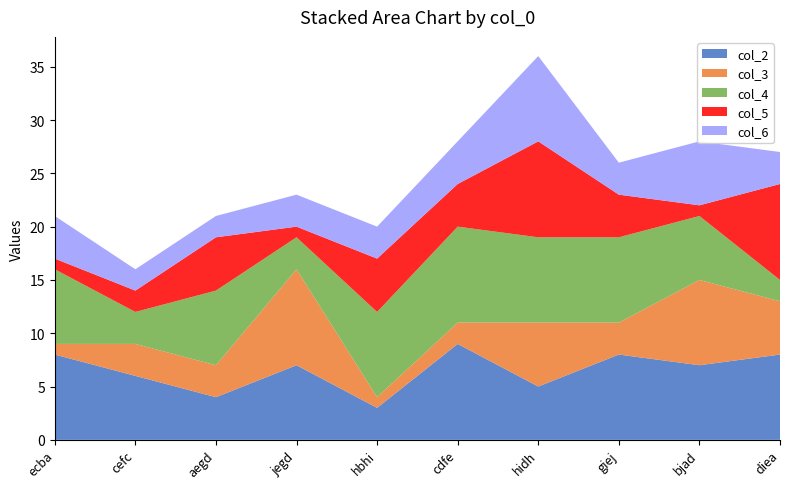

Reading left to right, what are all the values shown in this chart?

col_2: 8	6	4	7	3	9	5	8	7	8
col_3: 1	3	3	9	1	2	6	3	8	5
col_4: 7	3	7	3	8	9	8	8	6	2
col_5: 1	2	5	1	5	4	9	4	1	9
col_6: 4	2	2	3	3	4	8	3	6	3